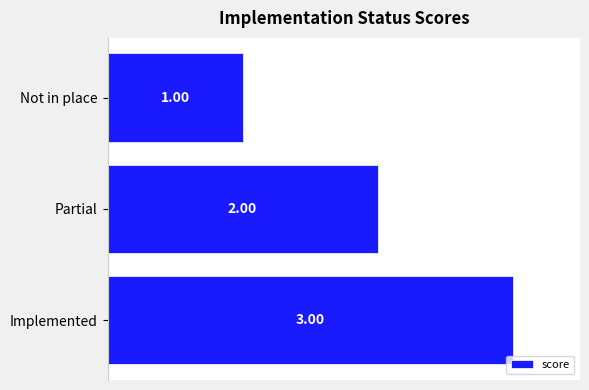

How many categories are shown in the chart?

3